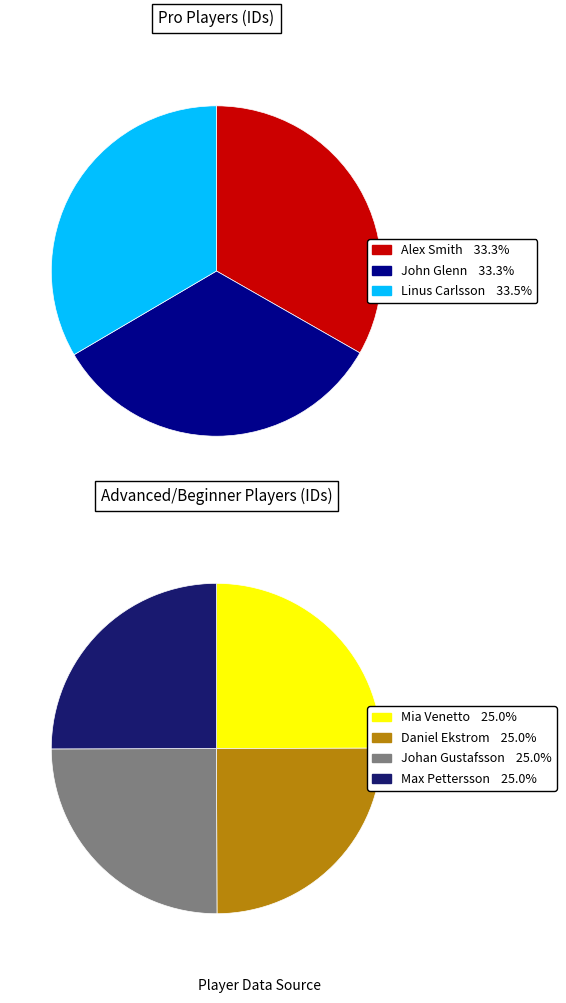

Is the sum of Alex Smith and Max Pettersson greater than half?

No